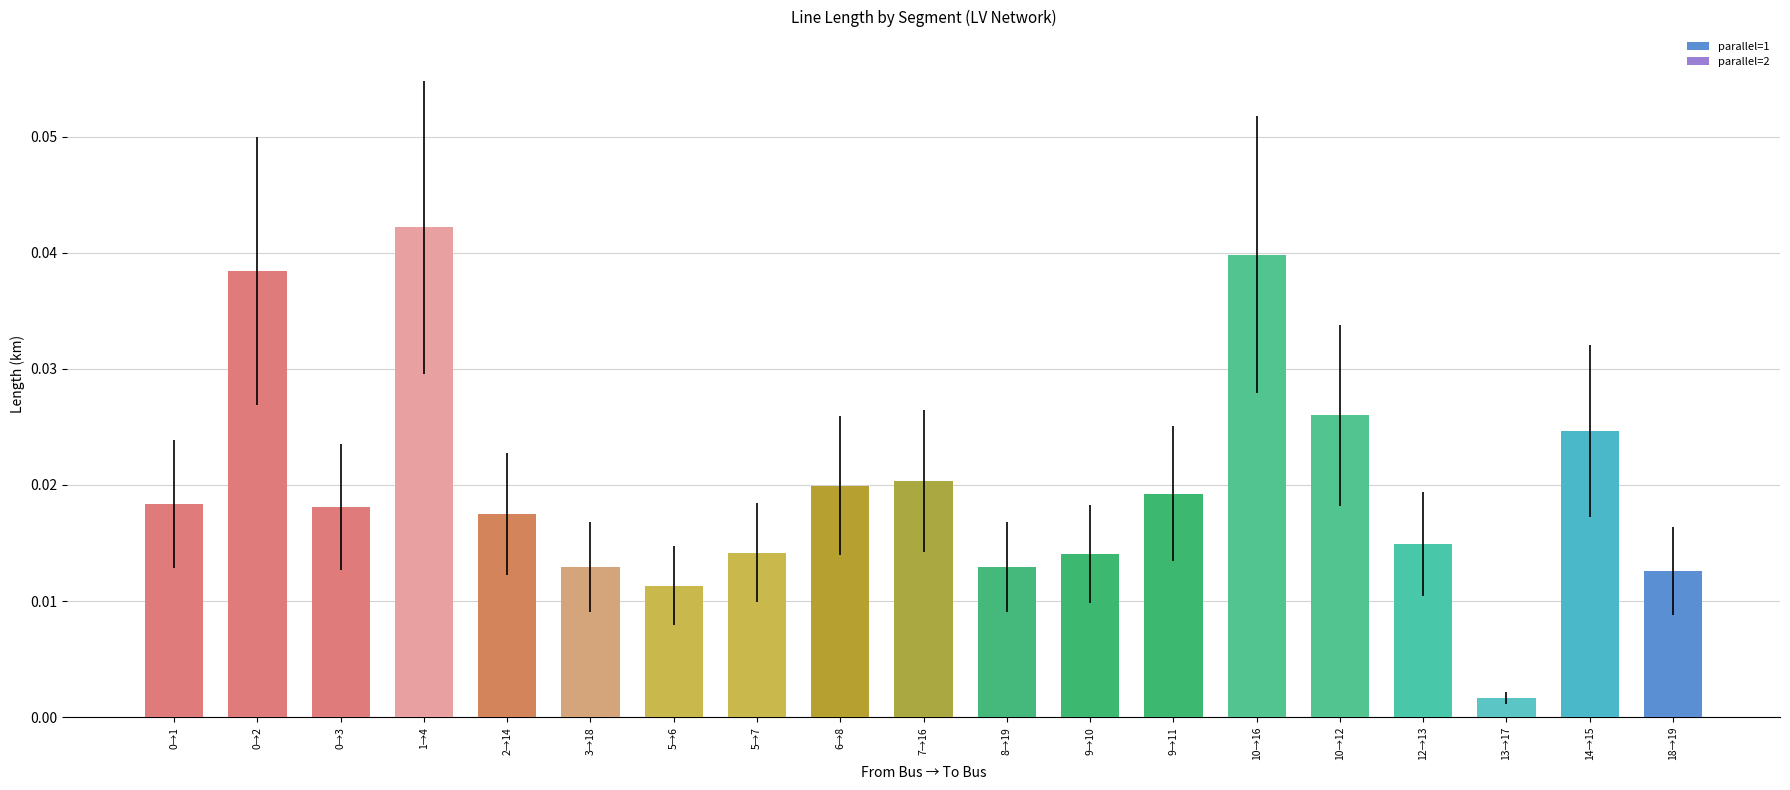

Between 10→16 and 8→19, which is larger?

10→16